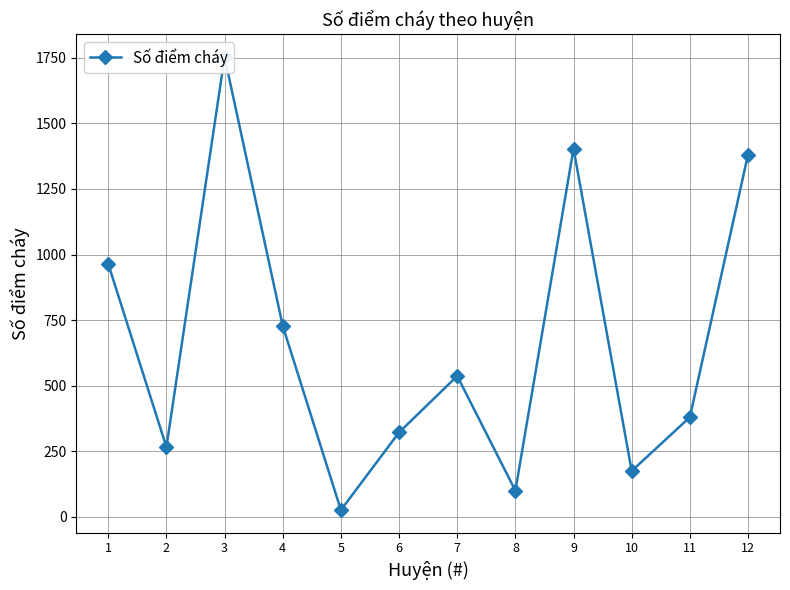

At which category does the chart reach its peak across all series?

3